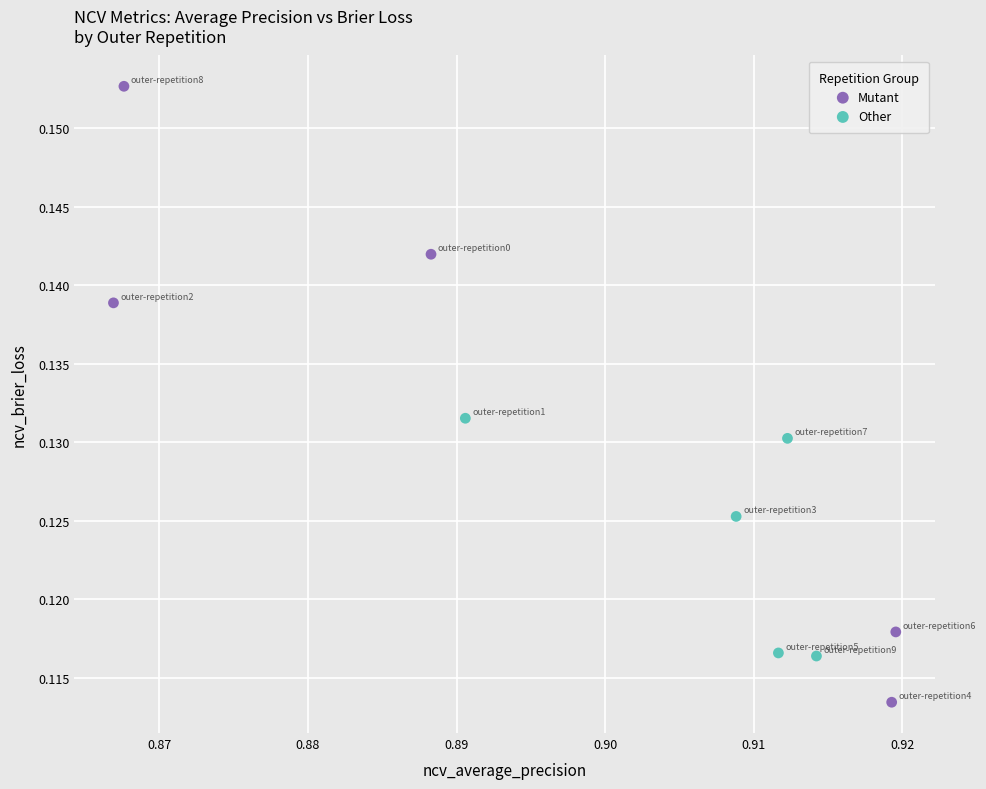

Which series reaches the maximum Y coordinate?

Mutant